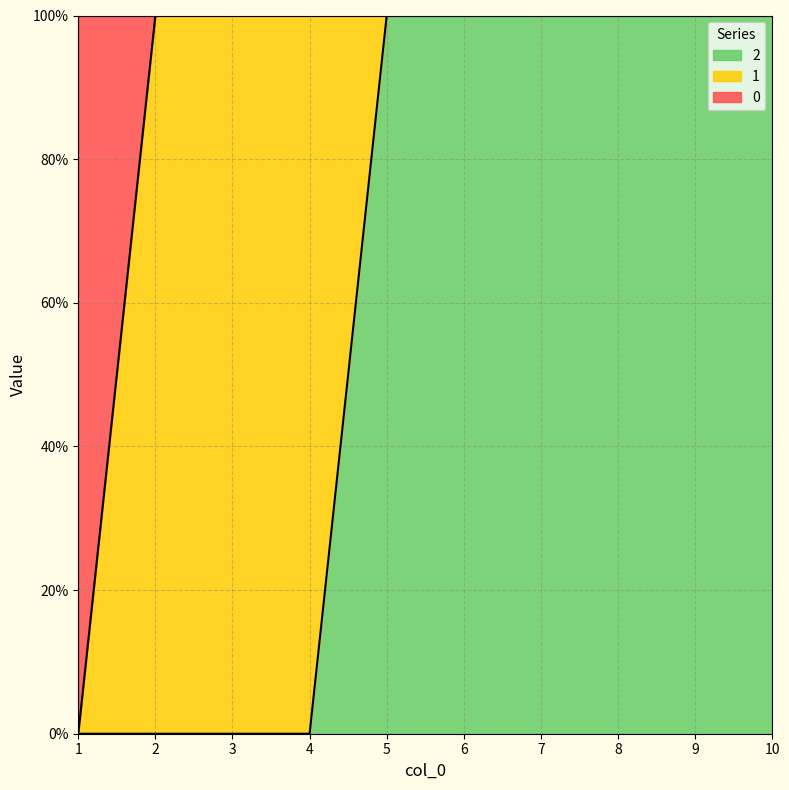

Read the 2 value at 5.

1